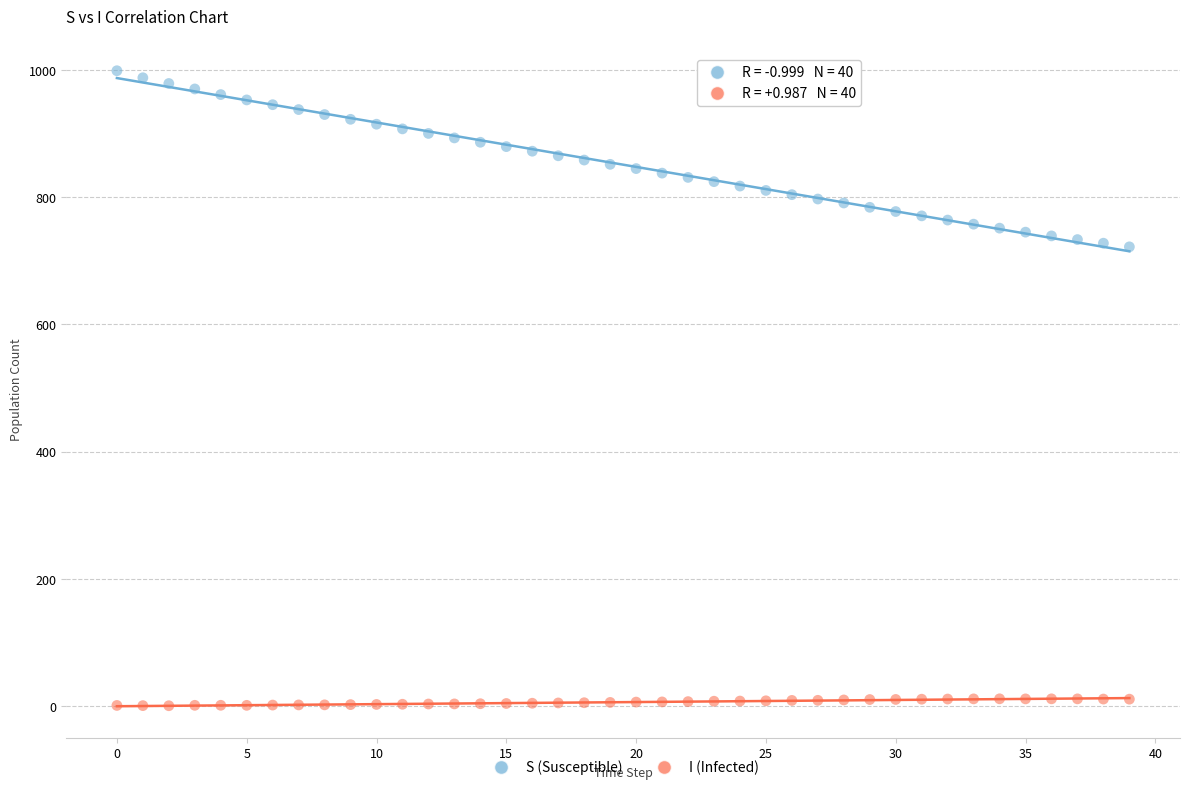

Which series has the widest spread of Y values?

S (Susceptible)